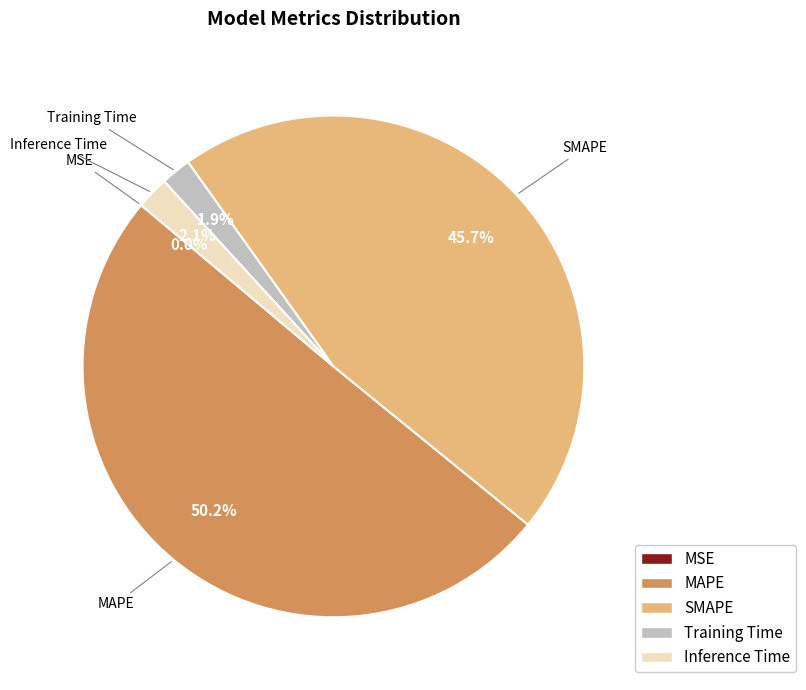

Which slice is the largest?

MAPE